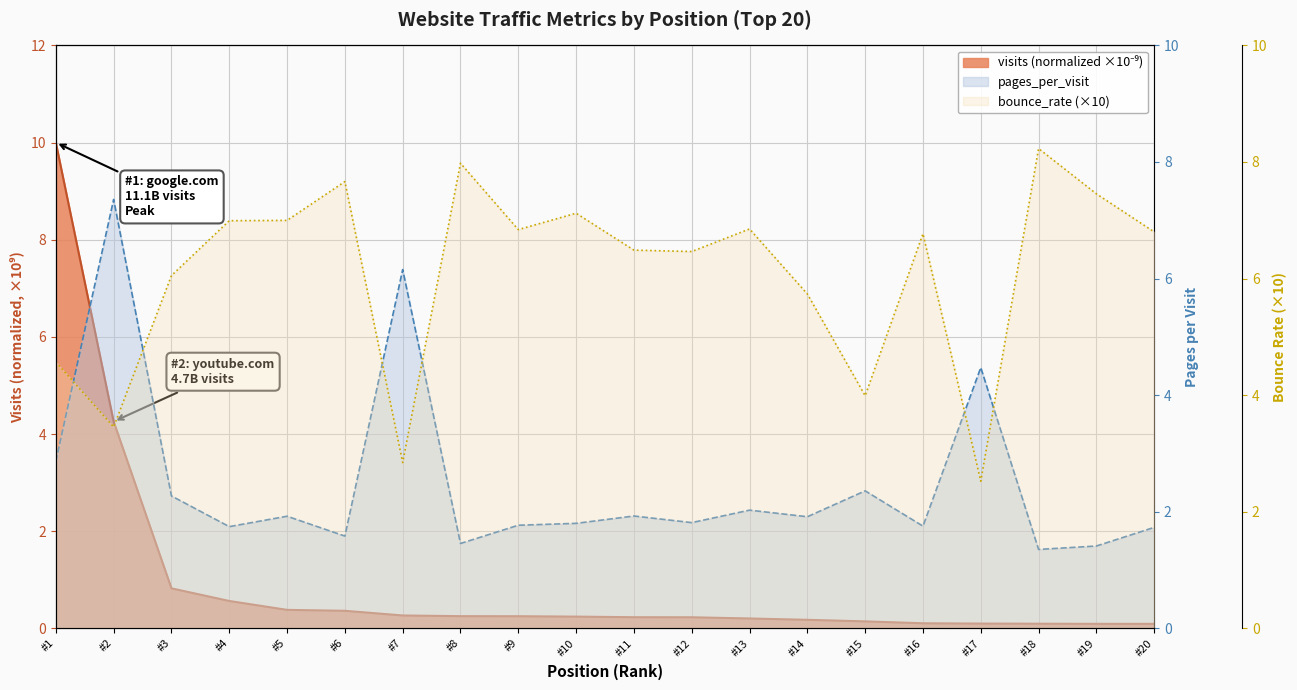

In bounce_rate, how many points are higher than both neighbors (excluding endpoints)?

6